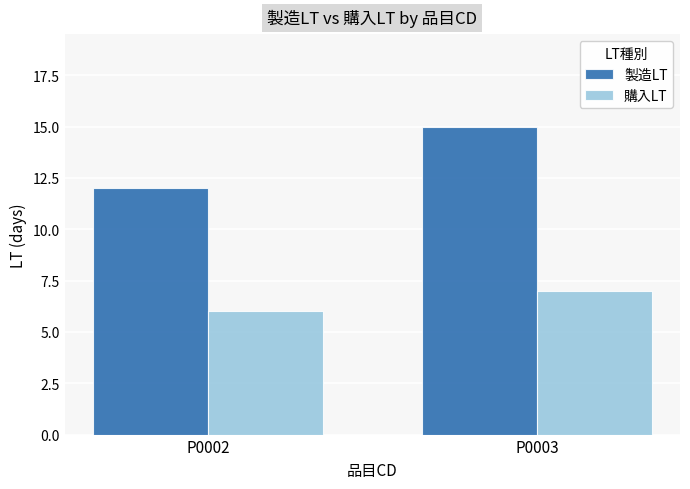

Rank the series by their maximum value, from lowest to highest.

購入LT, 製造LT